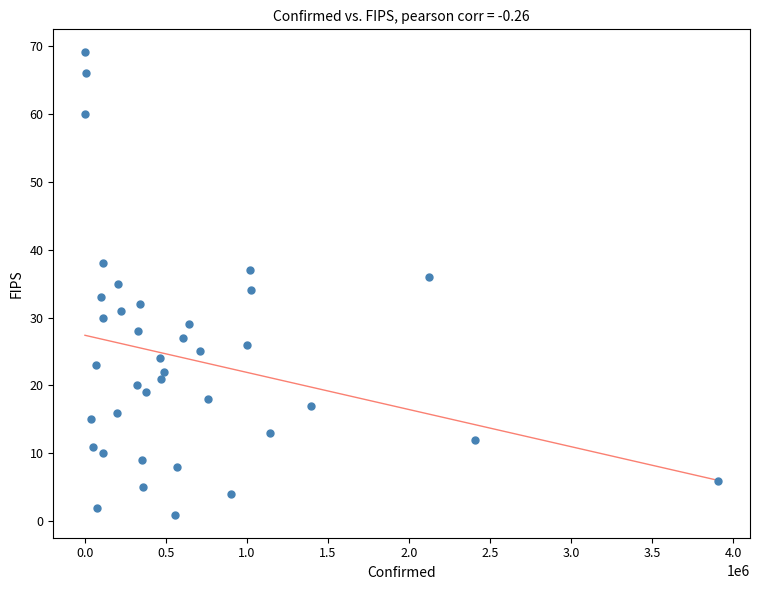

What is the range of X values (max minus min)?

3909423